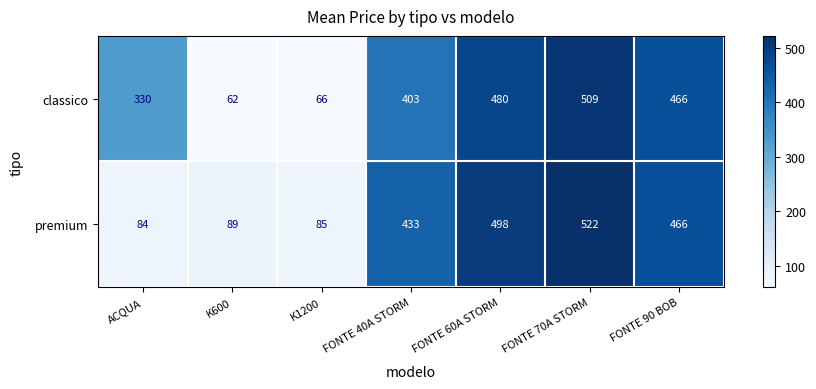

What is the average value of the classico series?

331